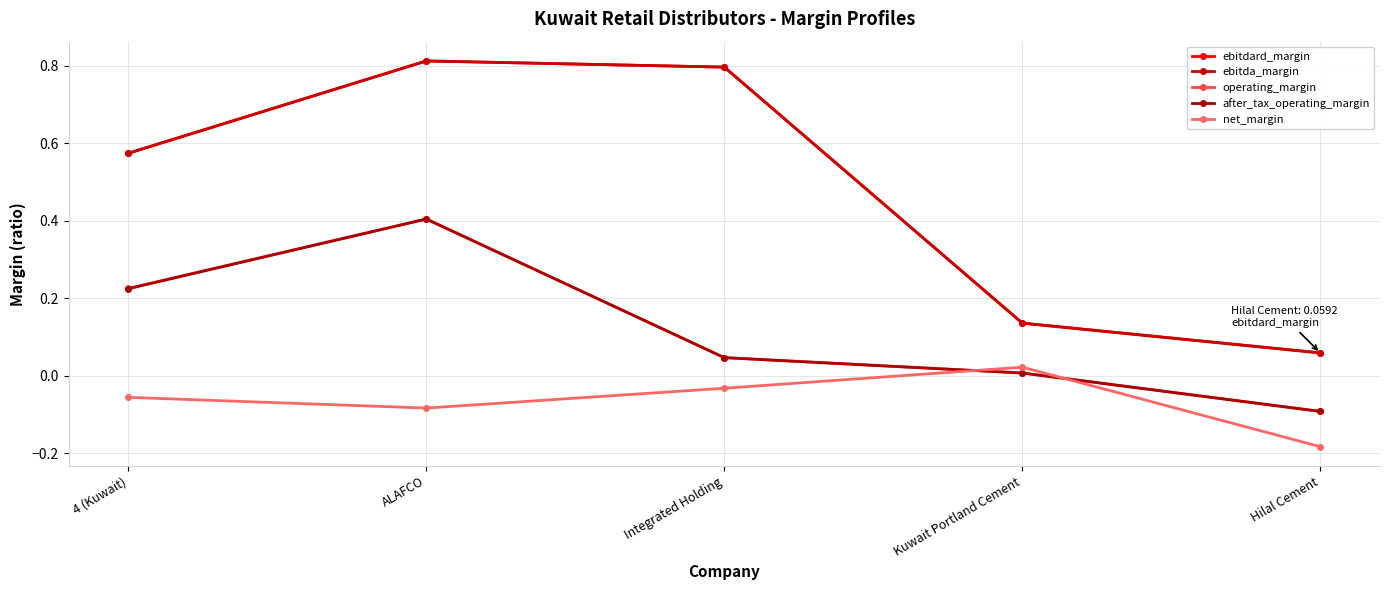

What position from the right is 4 (Kuwait)?

5